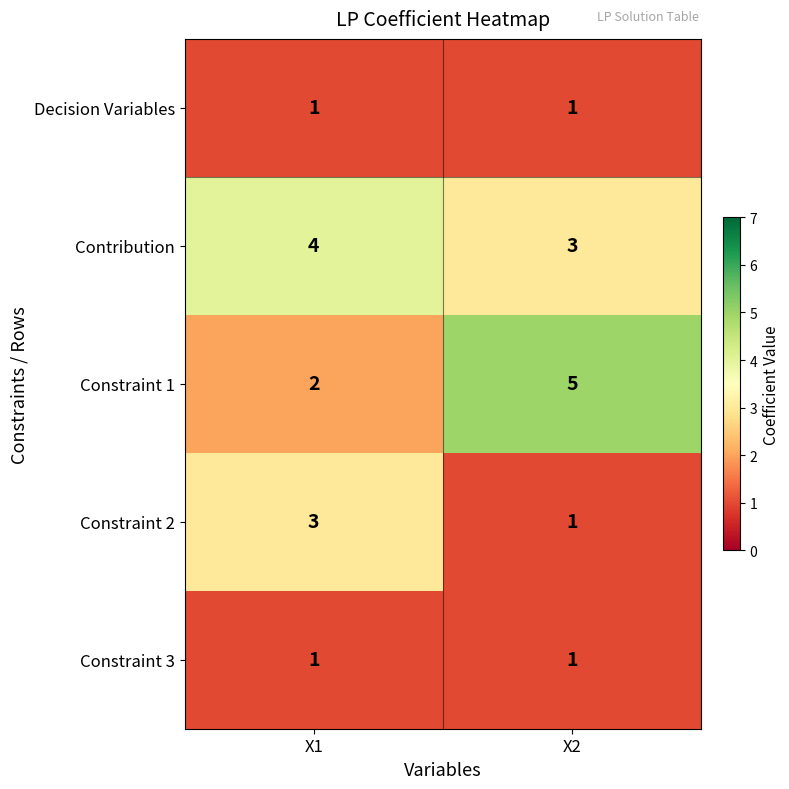

Rank the categories by Constraint 1 value from highest to lowest.

X2, X1